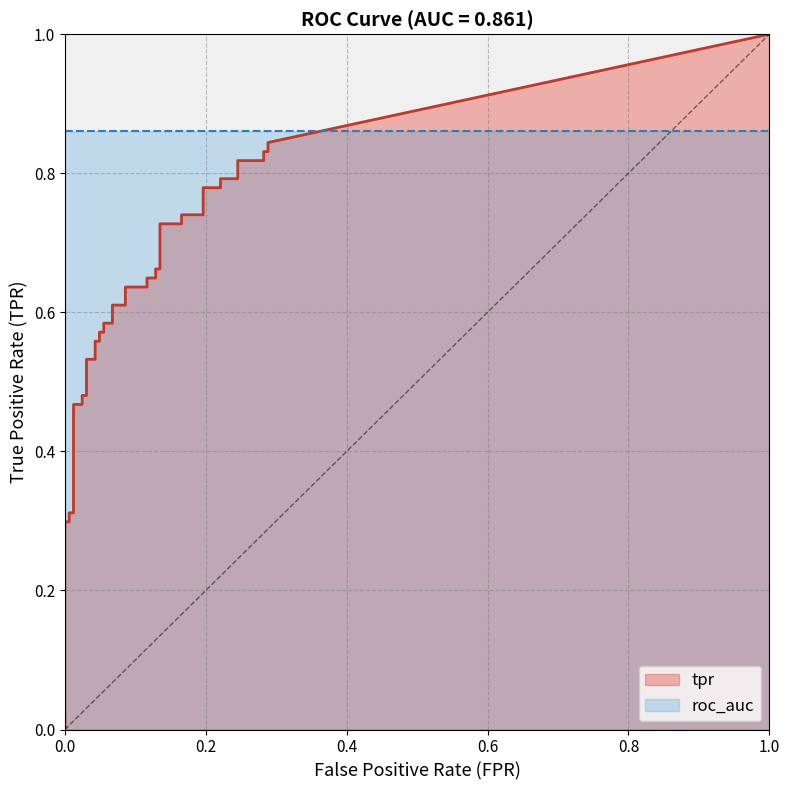

Is it true that tpr equals 0.5 at 12?

True